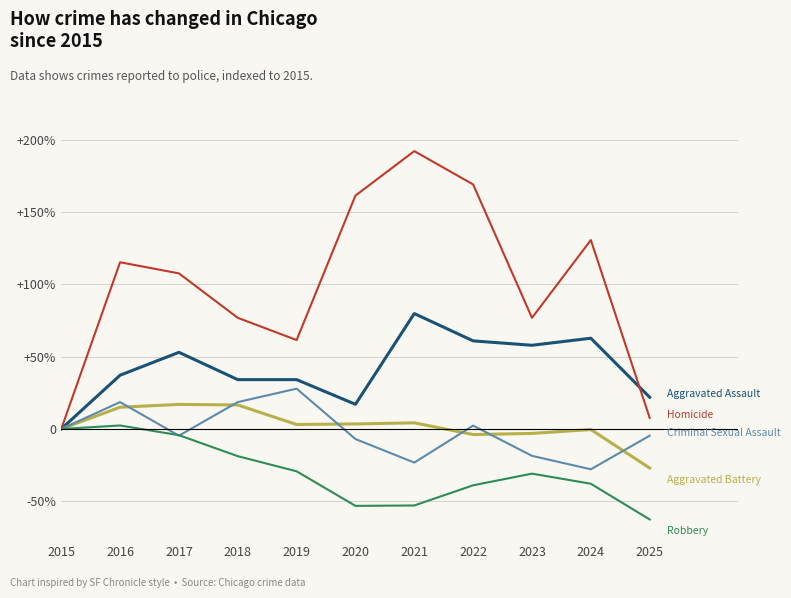

Does the chart display data point markers on the line(s)?

No